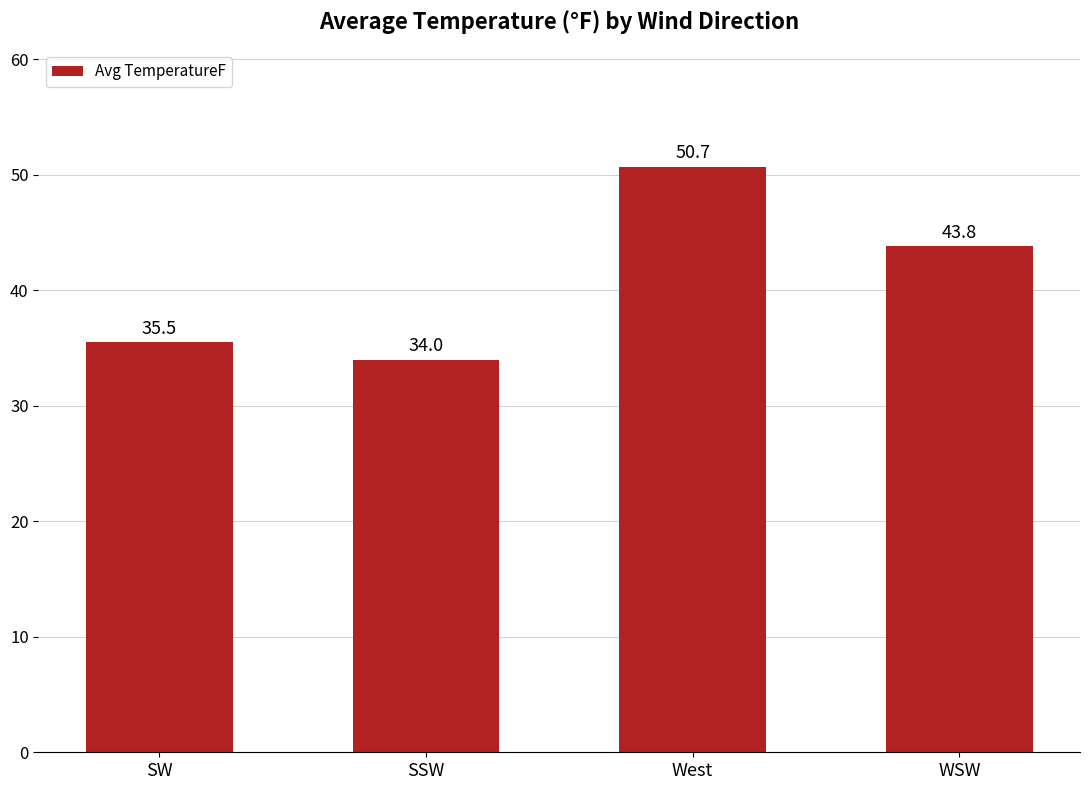

How many categories are shown in the chart?

4